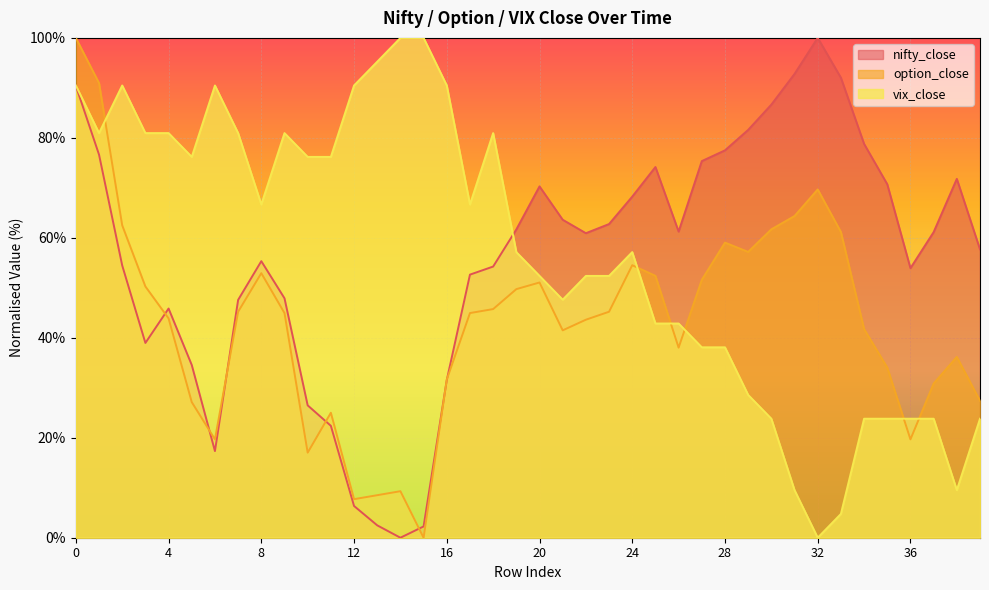

What is the maximum value shown in the chart?

100.0